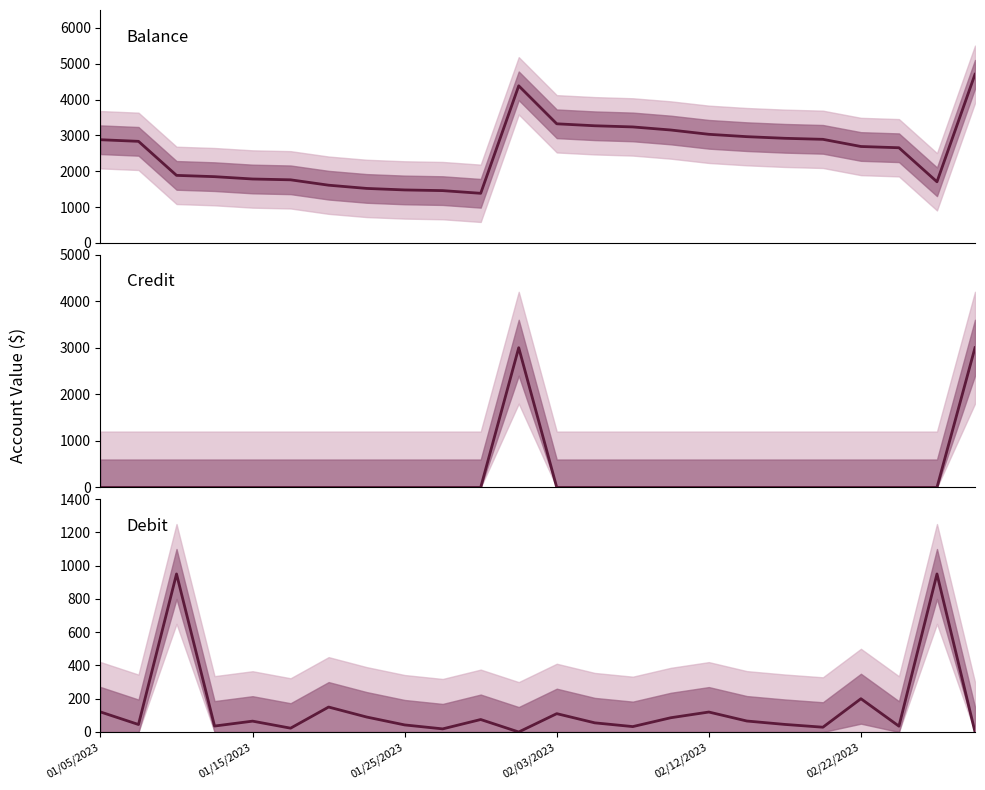

True or false: Debit (abs) has more than 1 interior local peaks.

True